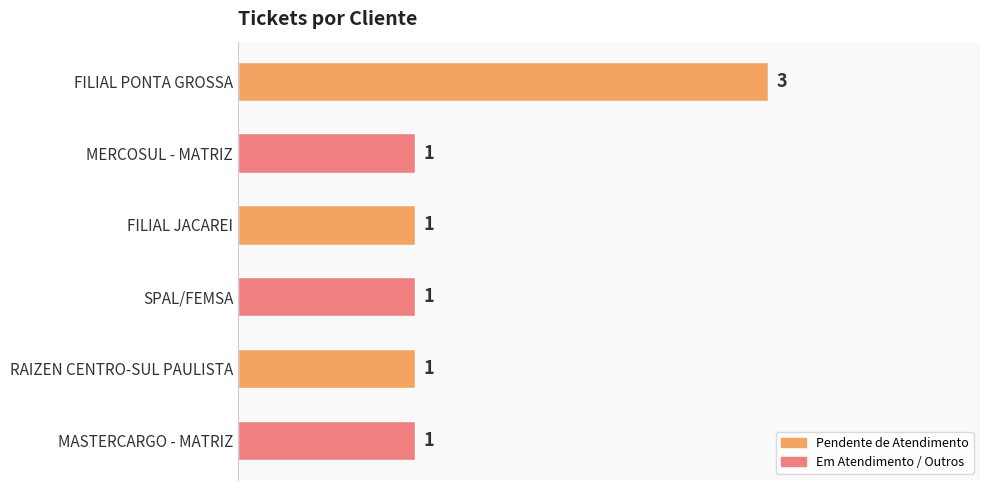

Is it true that the value at RAIZEN CENTRO-SUL PAULISTA is 2?

False